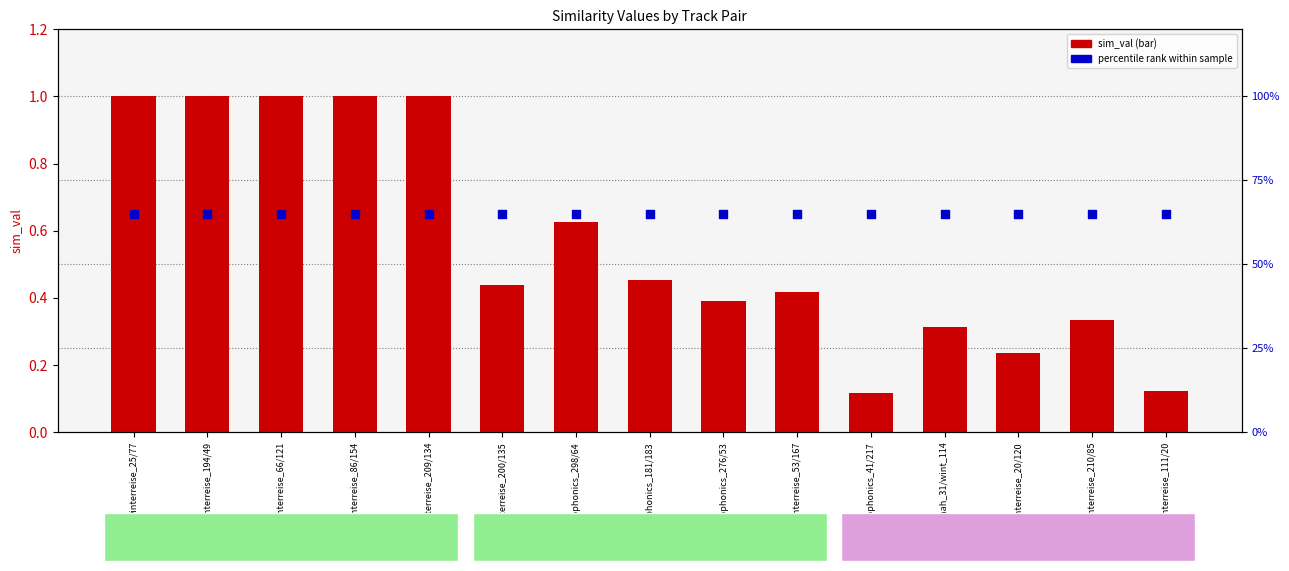

What is the total value across all series at winterreise_194/49?

1.6